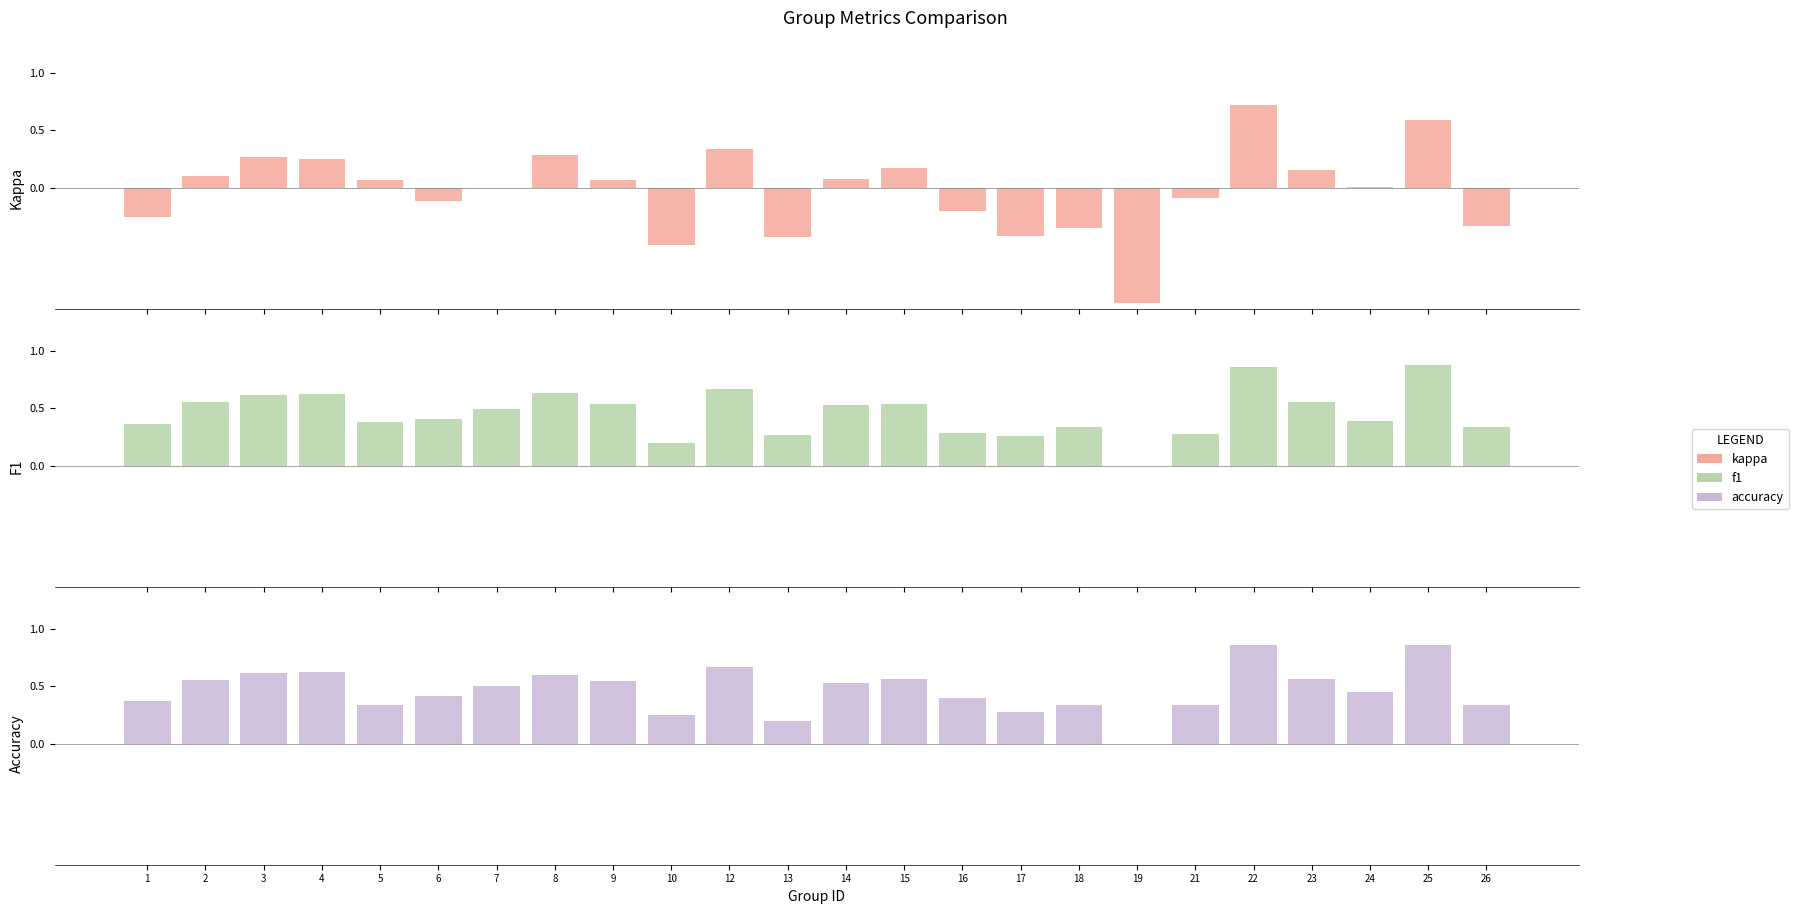

Which series has the largest total across all categories?

Accuracy